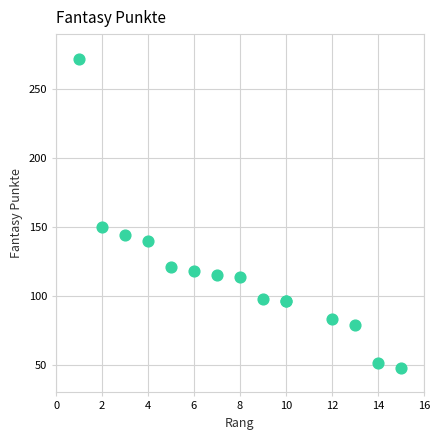

What Y value in the scatter plot is closest to 160?

150